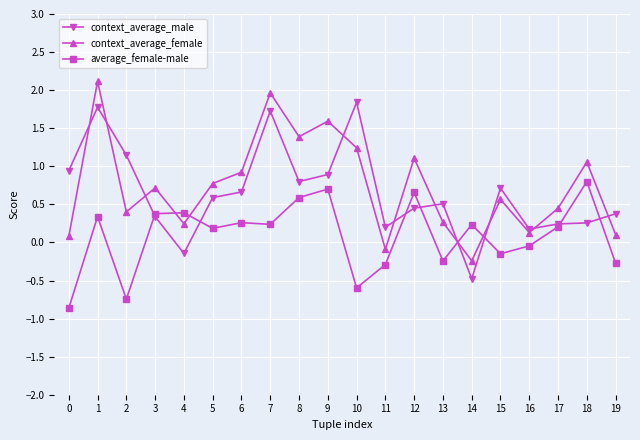

The value of context_average_male at 16 is 0.2. True or false?

True